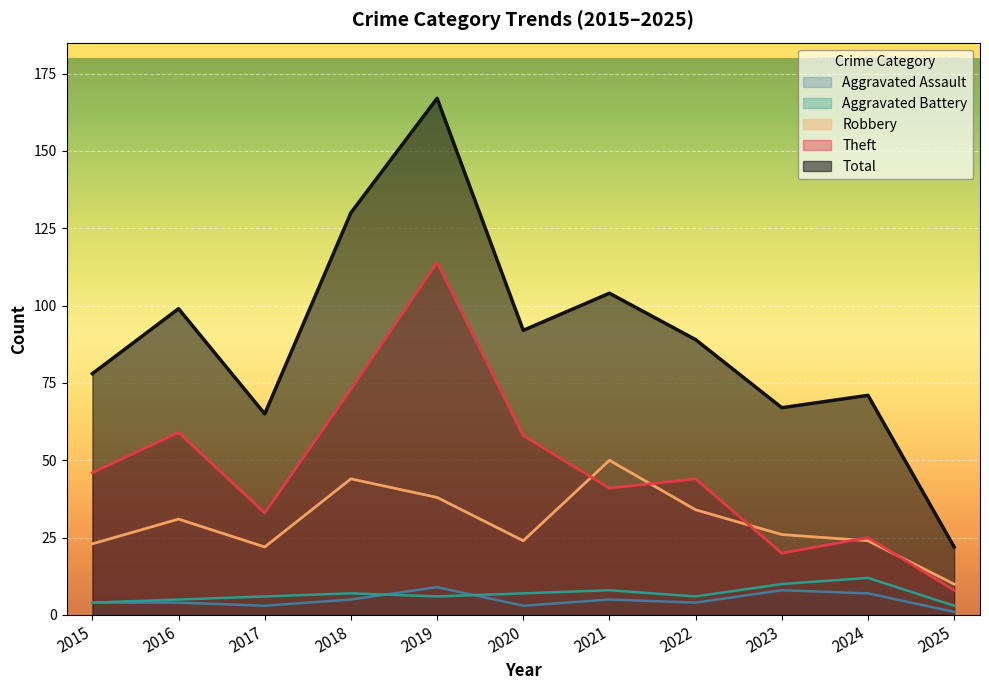

Rank the series at 2024 from lowest to highest value.

Aggravated Assault, Aggravated Battery, Robbery, Theft, Total